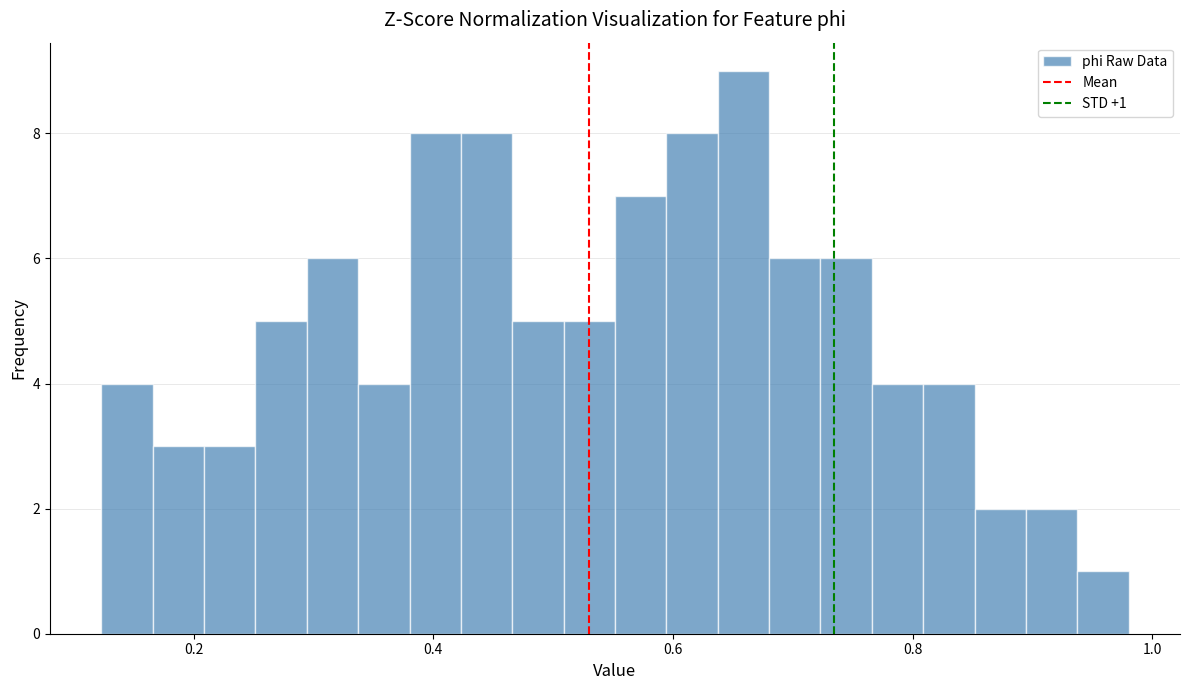

Read against the x-axis, roughly where is the centre of the tallest bar?

0.66